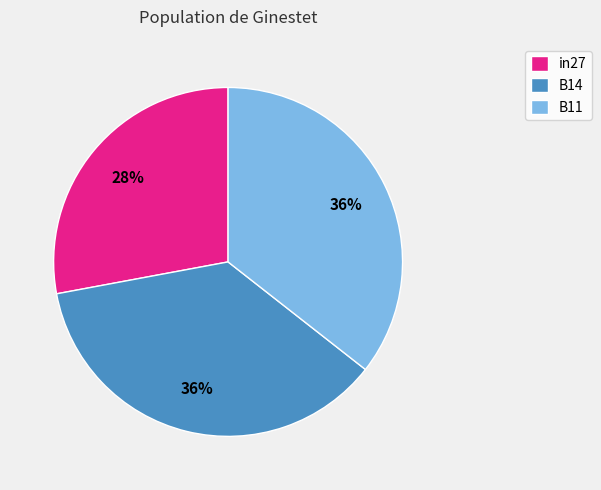

What percentage is the in27 slice, to the nearest percent?

28%